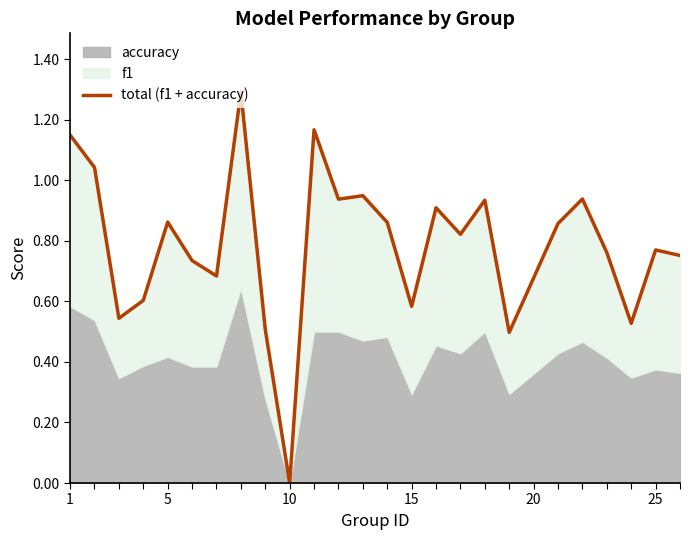

Is it true that the value at 8 is 0.1?

False